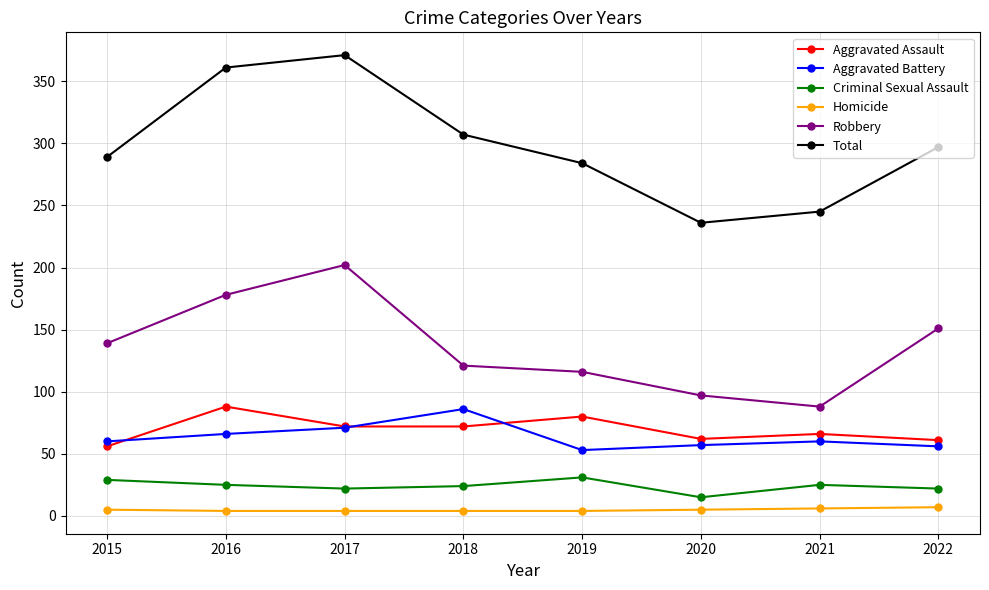

Which series has the largest range (max minus min)?

Total